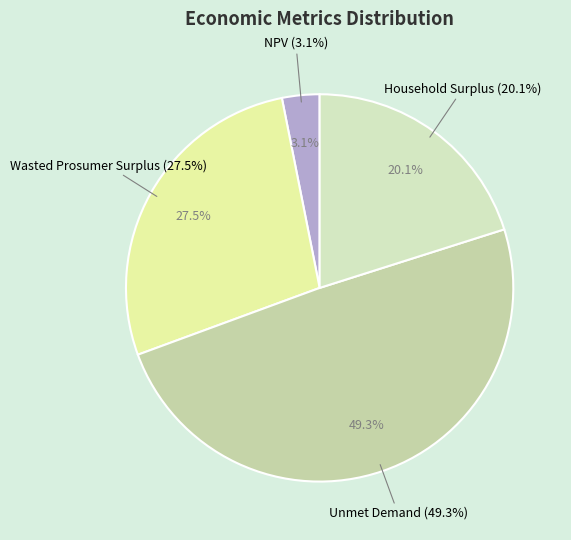

Is it true that NPV is 3% of the pie?

True